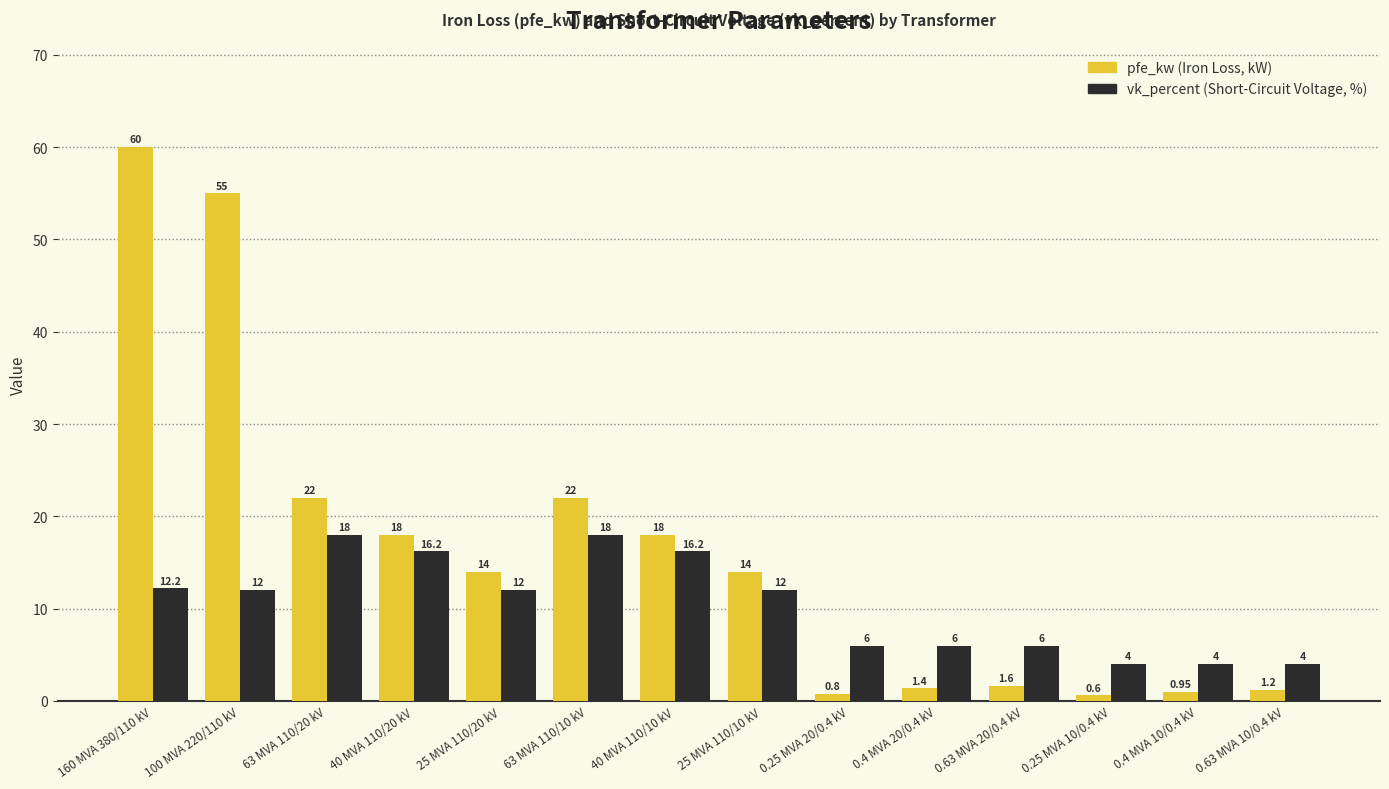

What is the difference between the highest and lowest values at 100 MVA 220/110 kV?

43.0